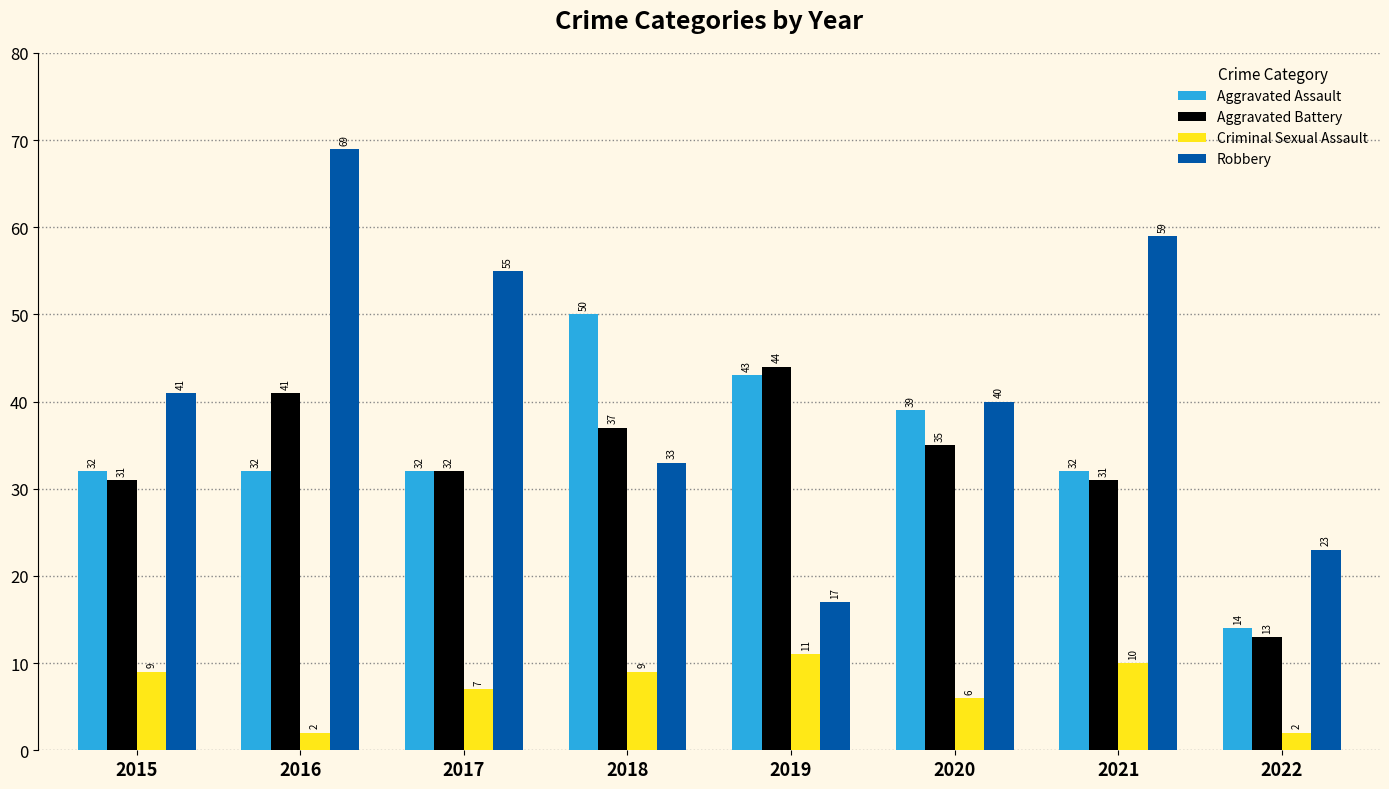

Which series has the largest total across all categories?

Robbery